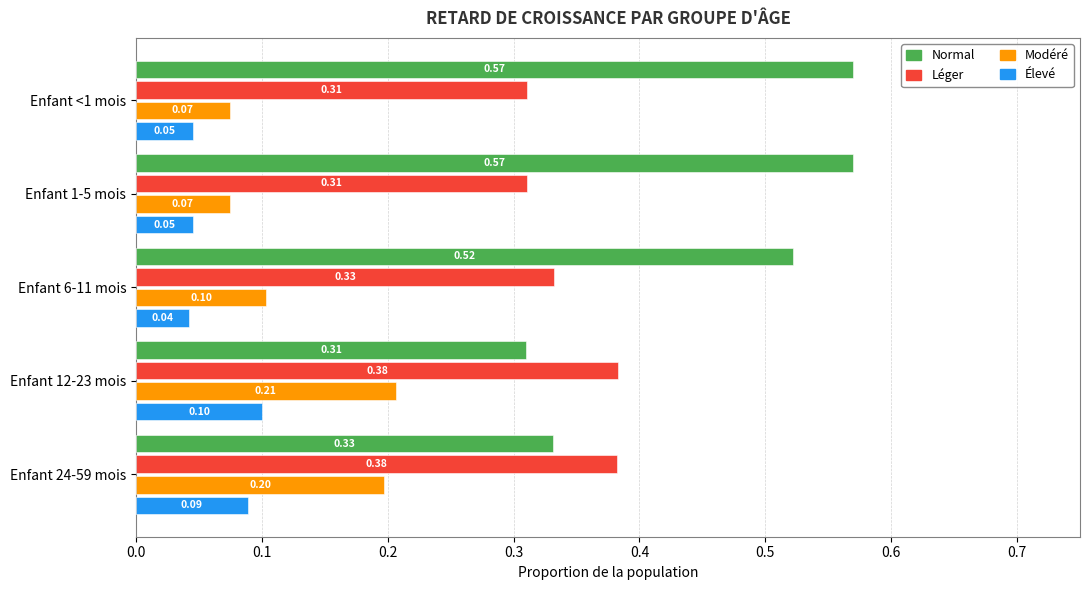

Which category has the highest value in the Modéré series?

Enfant 12-23 mois